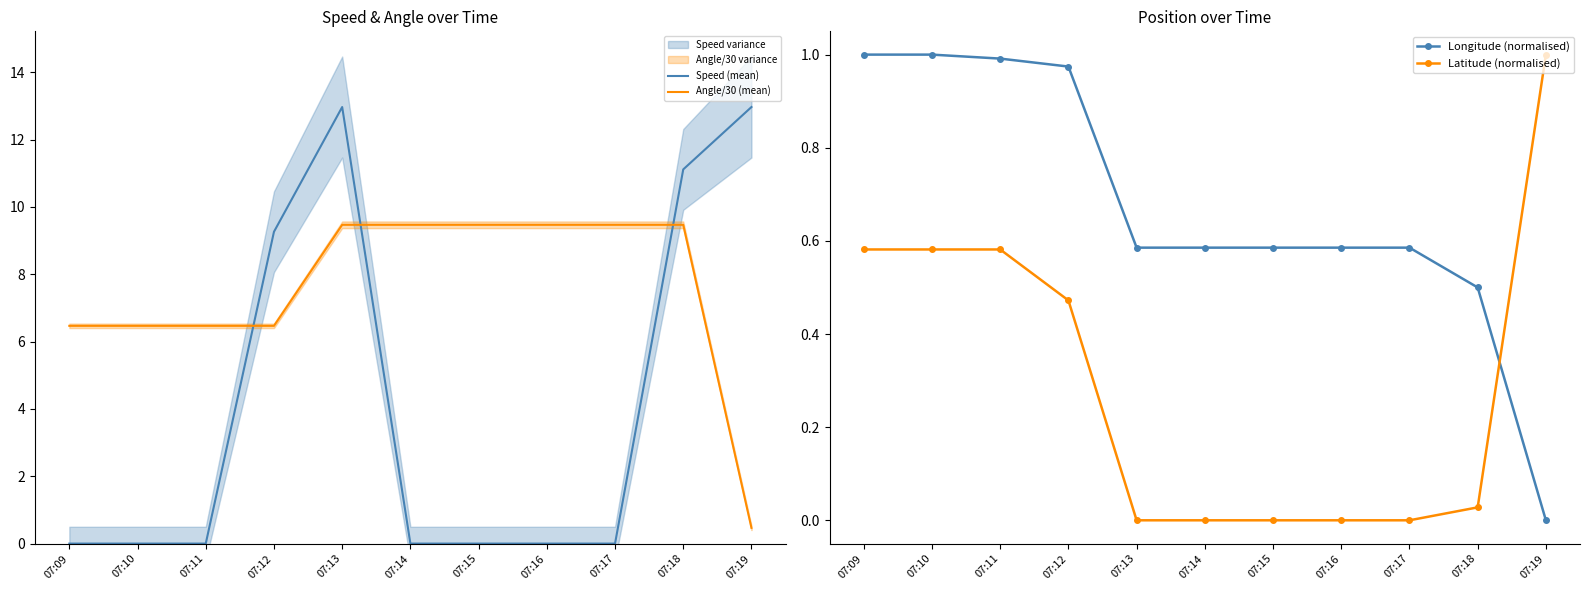

Which has a higher value, 07:11 or 07:18?

07:18